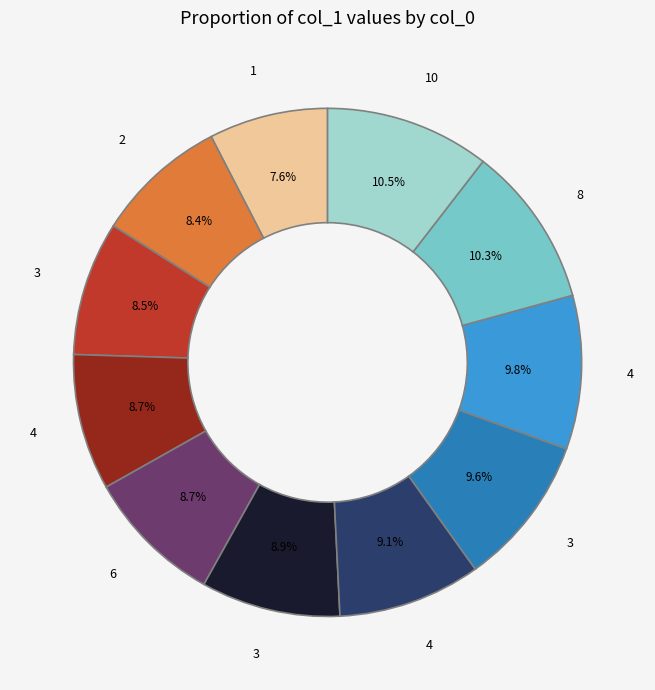

Does any single category account for the majority?

No